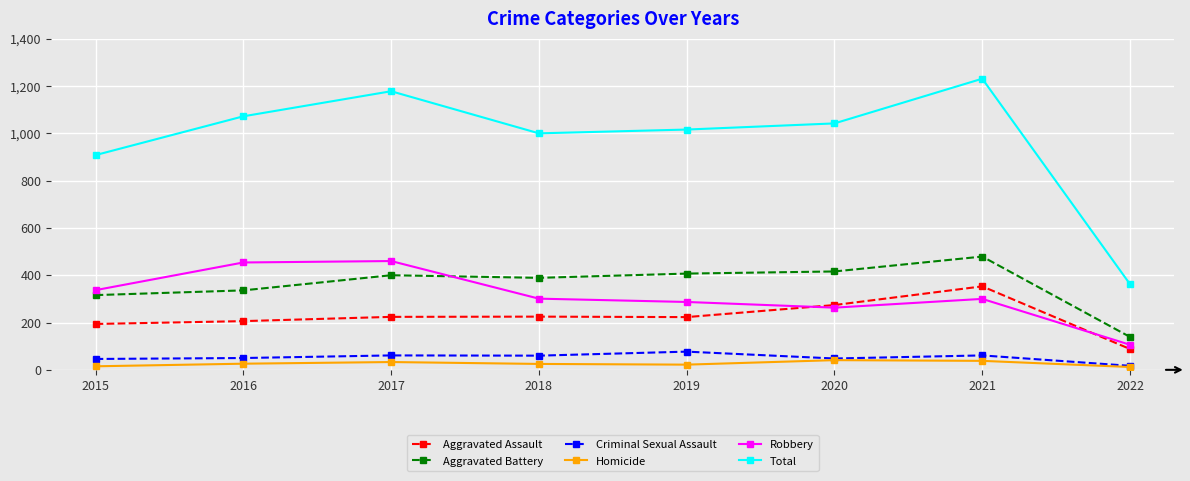

The value of Robbery at 2017 is 460. True or false?

True